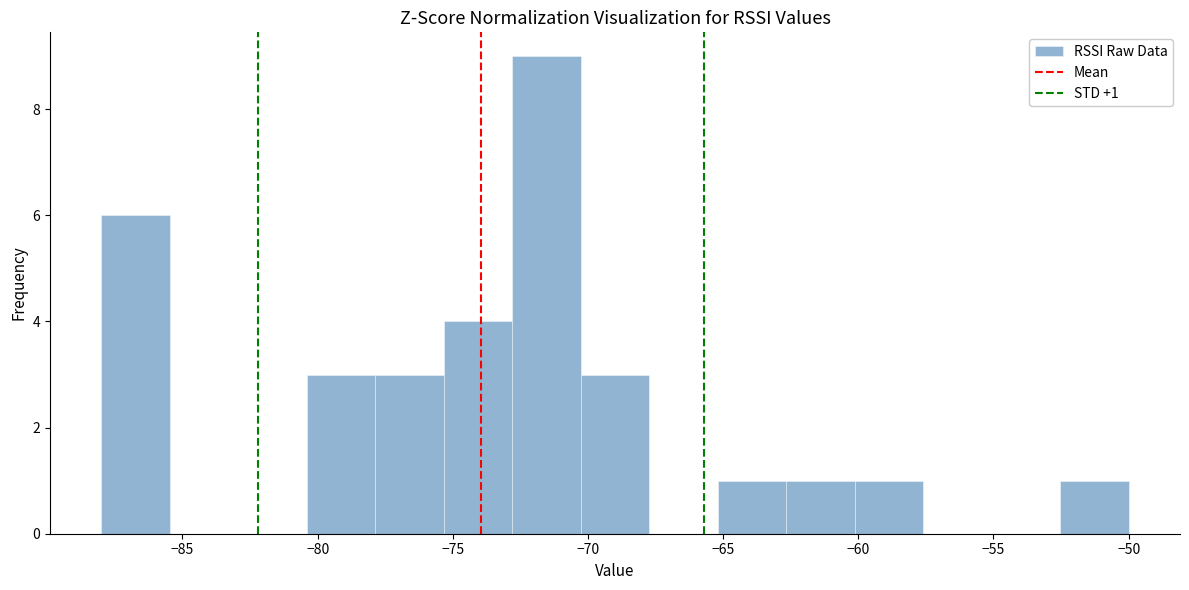

Over which range of the x-axis is the bar tallest?

-73.0 to -70.5